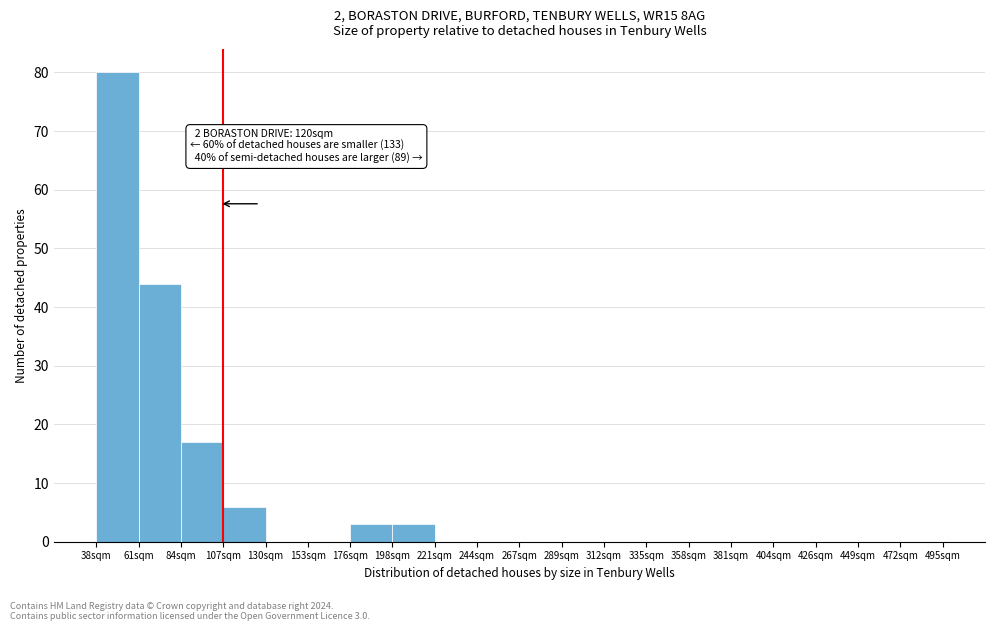

Over which range of the x-axis is the bar tallest?

38 to 61